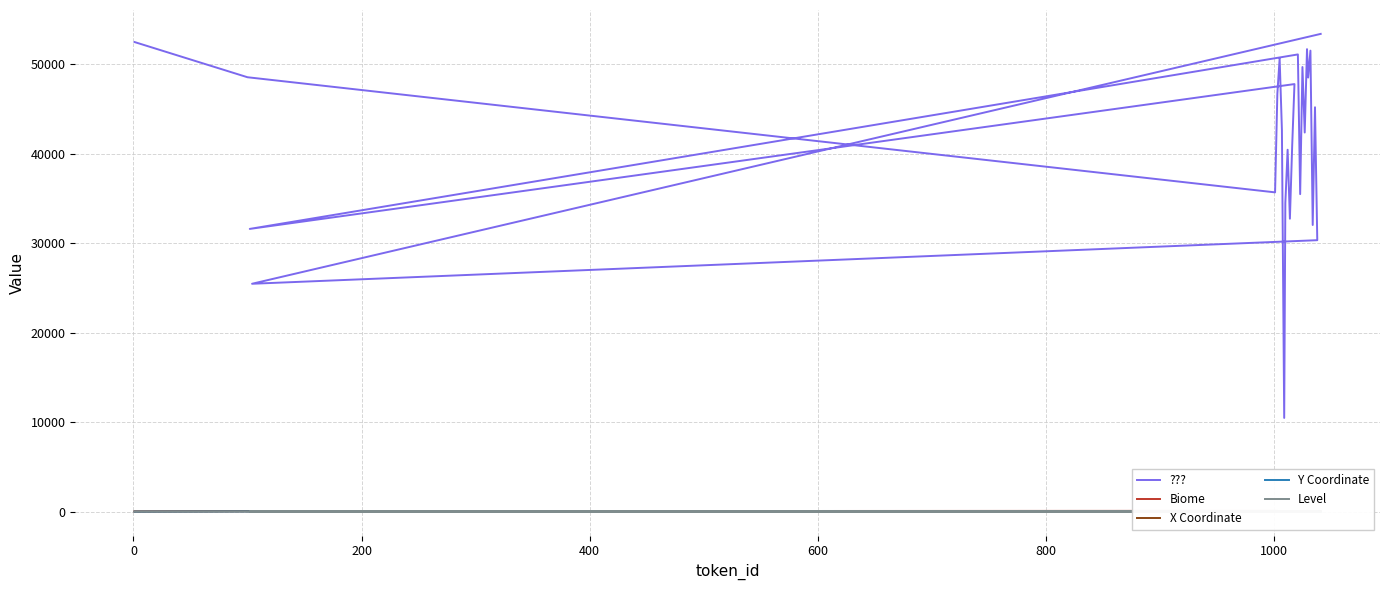

How many series are shown in this chart?

5